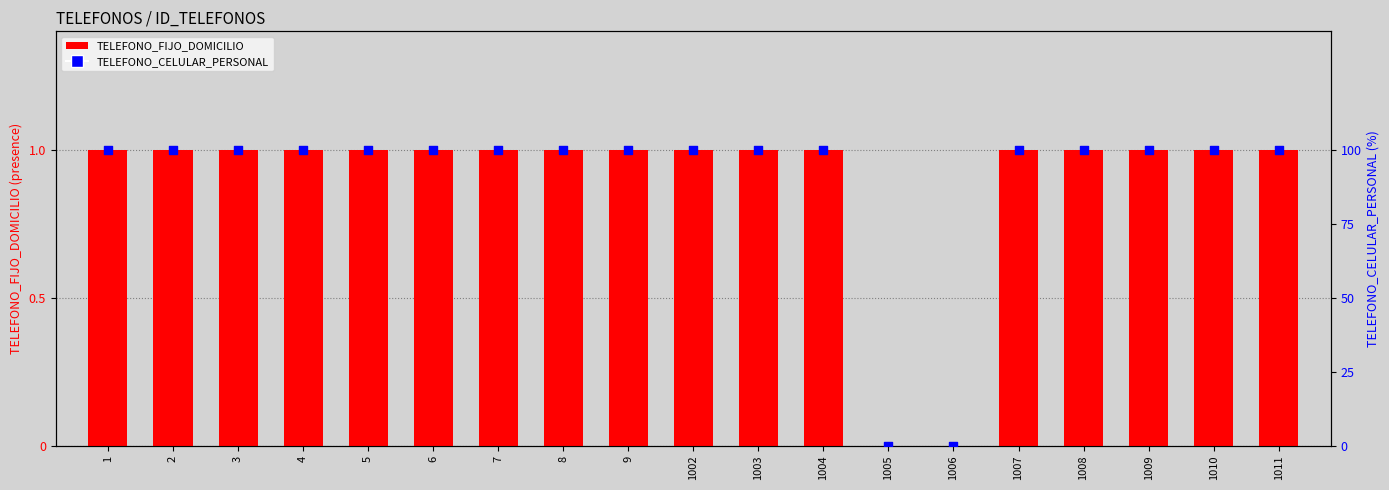

What is the total value across all series at 1003?

101